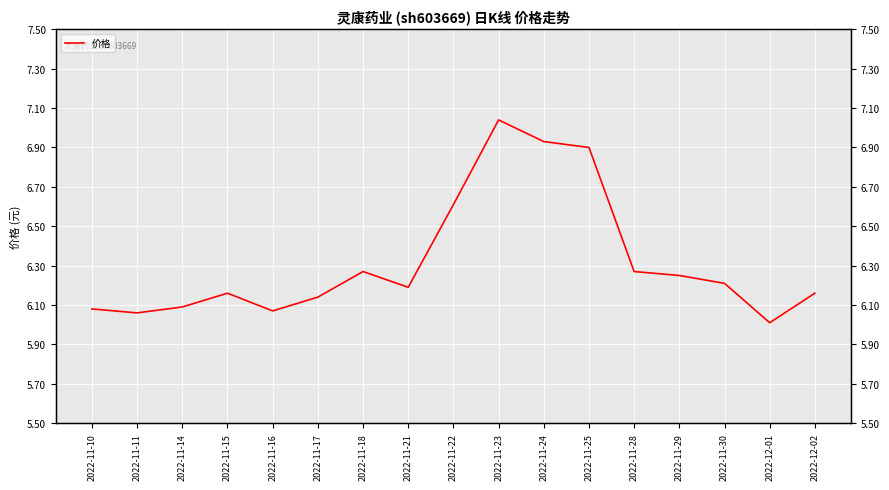

At which label is the value closest to 6?

2022-12-01